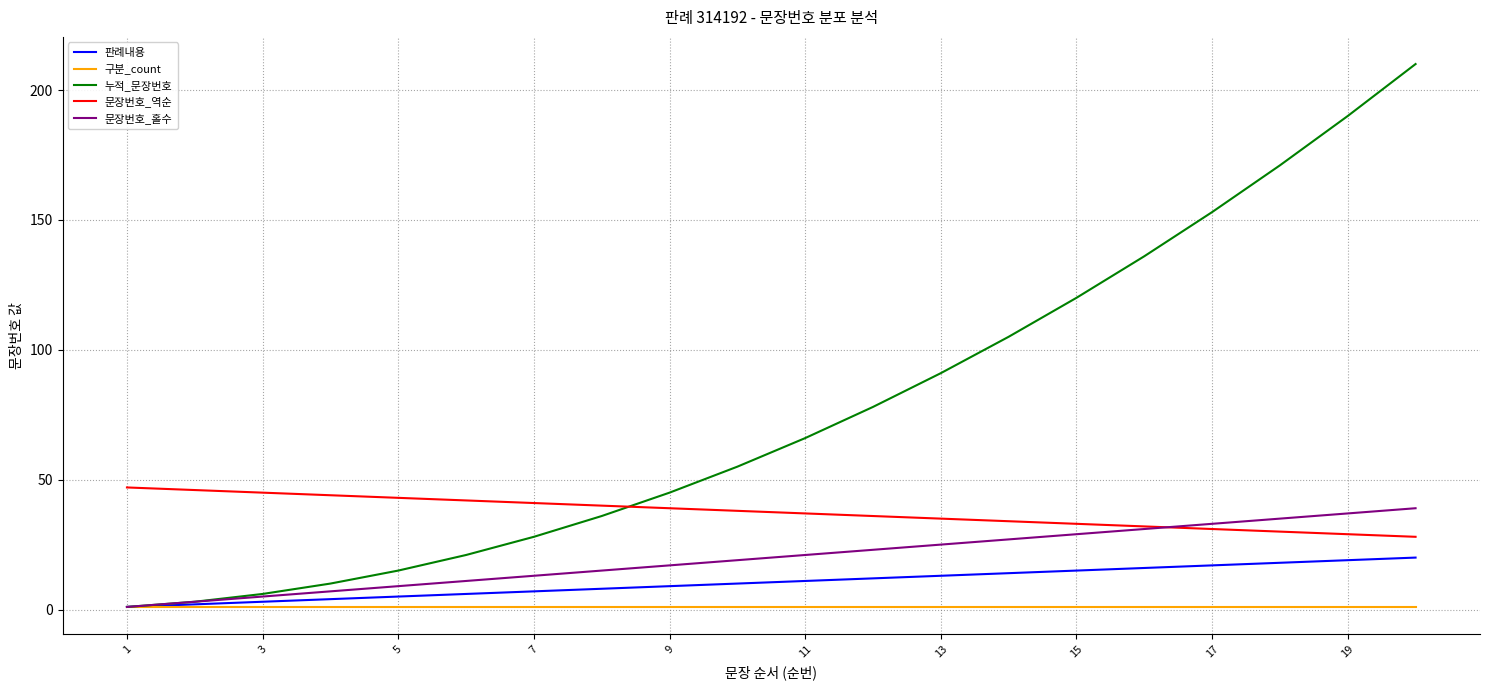

How many times do 누적_문장번호 and 문장번호_역순 cross each other?

1